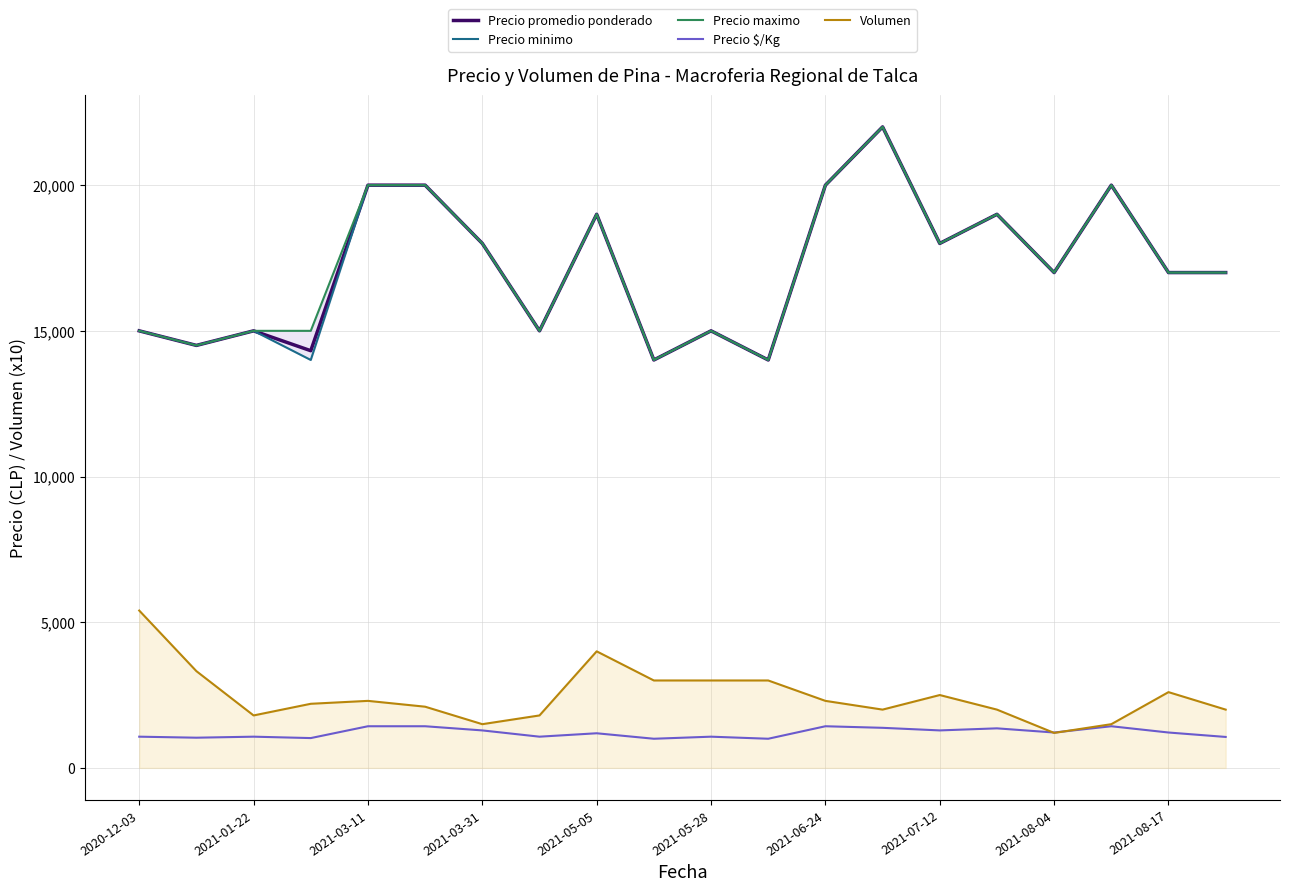

Which category has the highest value in the Volumen series?

2020-12-03